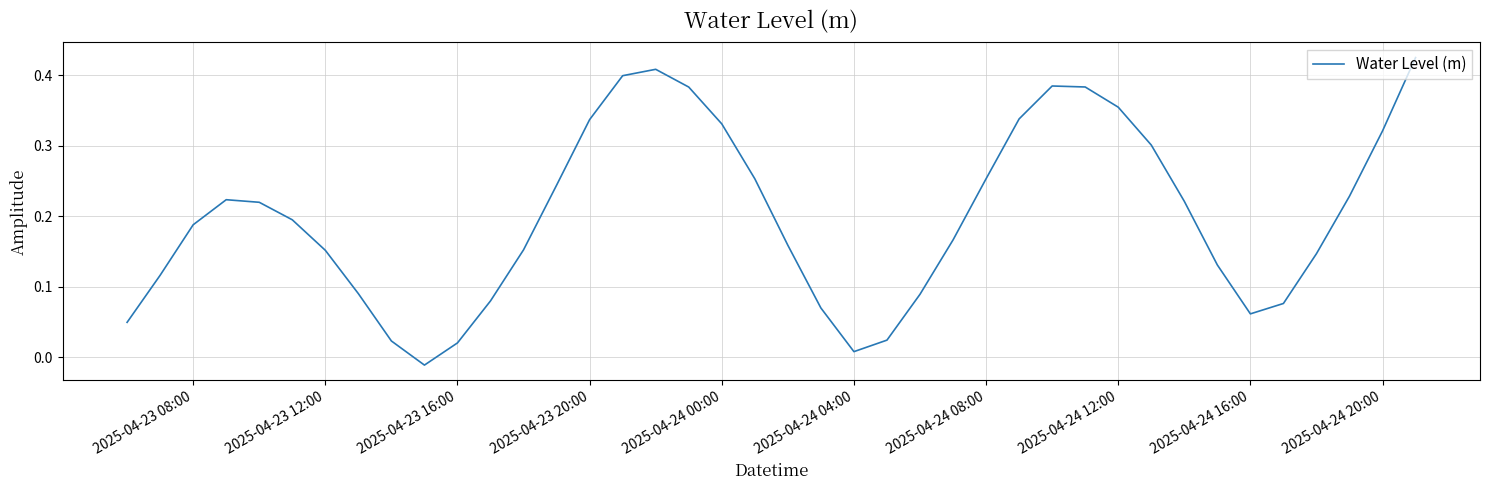

Is this an area chart (filled region under the line)?

No